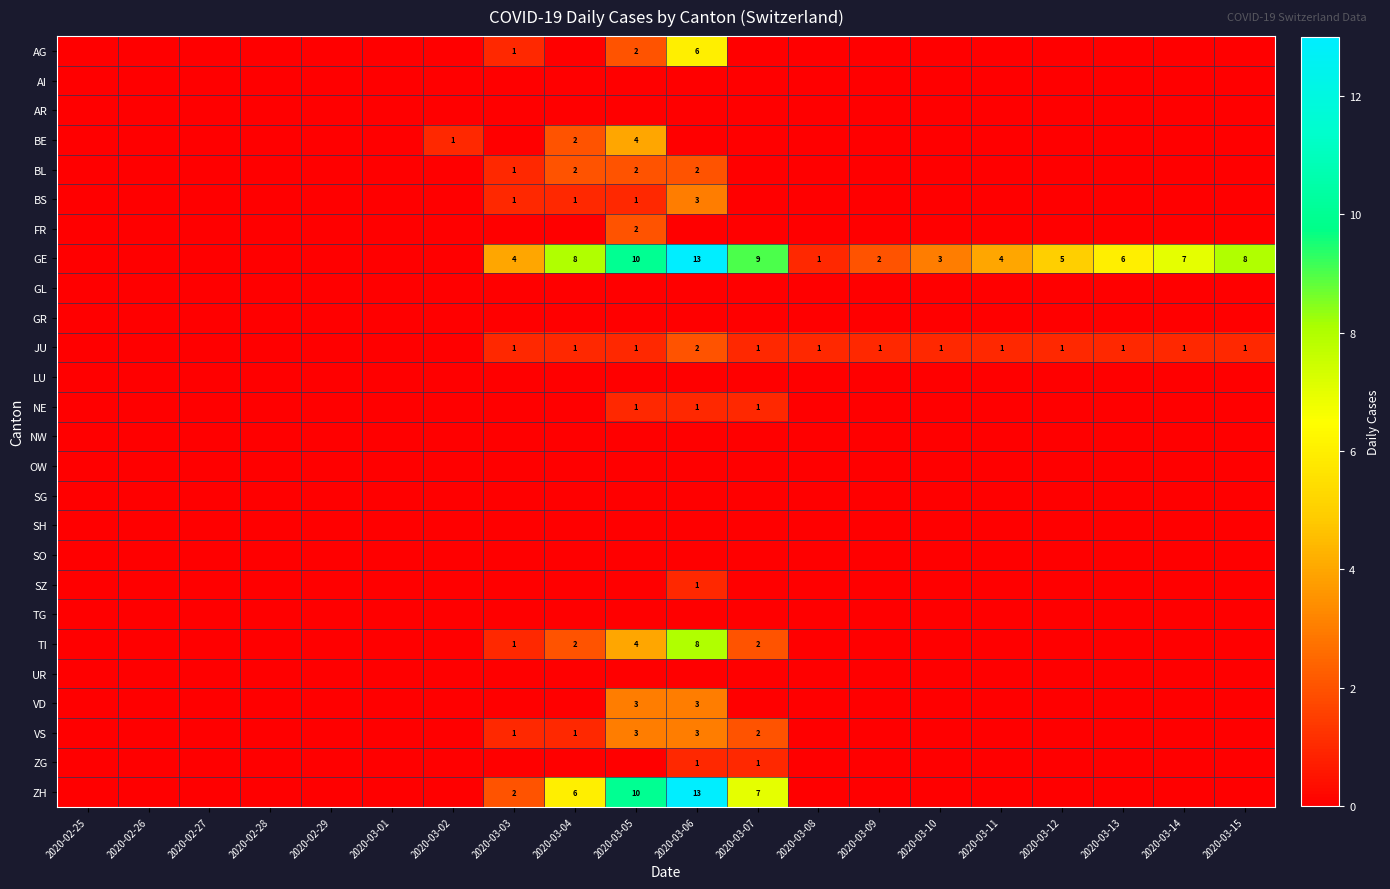

Count the number of data series in this chart.

26